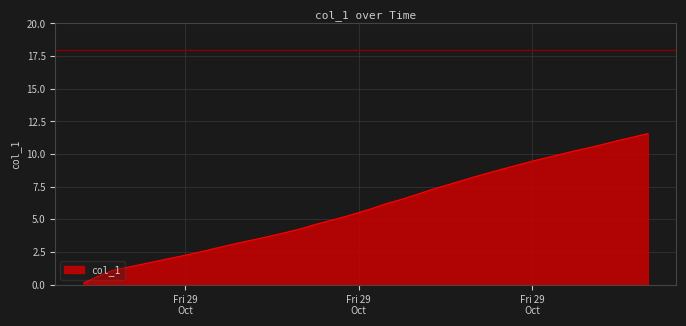

What is the difference between the maximum and minimum values?

11.4